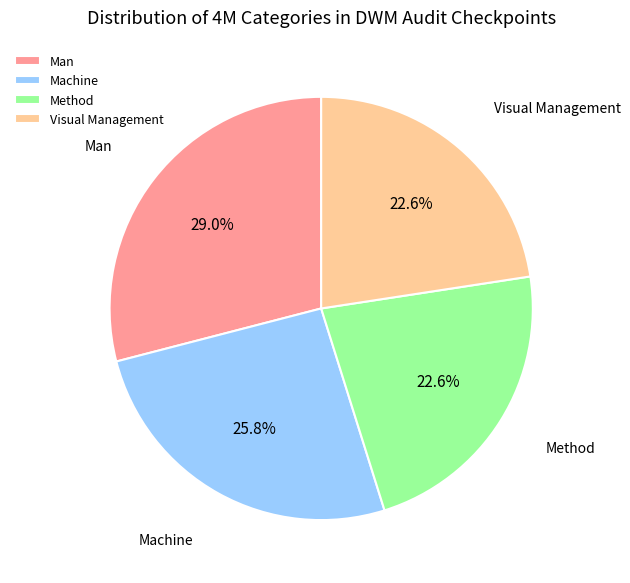

What is the largest slice in the pie chart?

Man